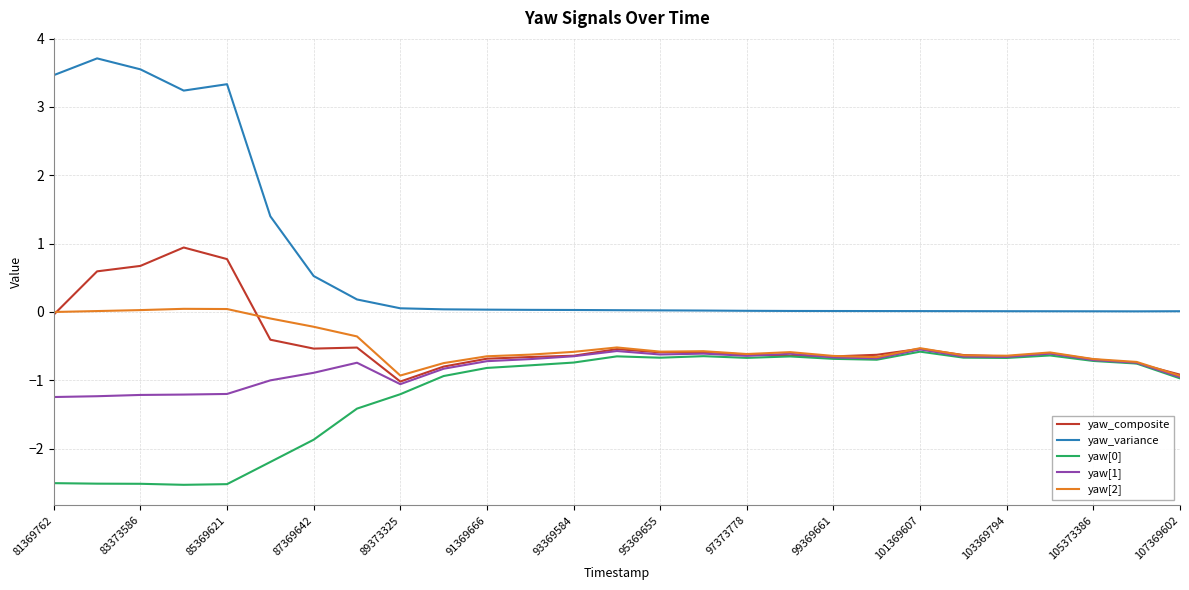

What is the highest value of the yaw[0] series?

-0.6